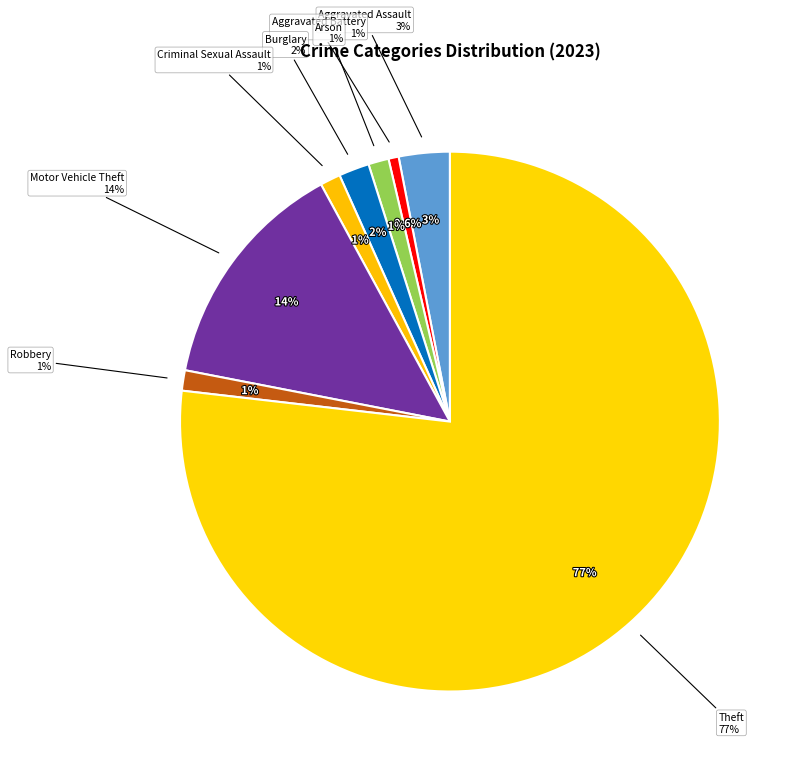

To the nearest percent, what is the combined percentage of Criminal Sexual Assault and Robbery?

2%